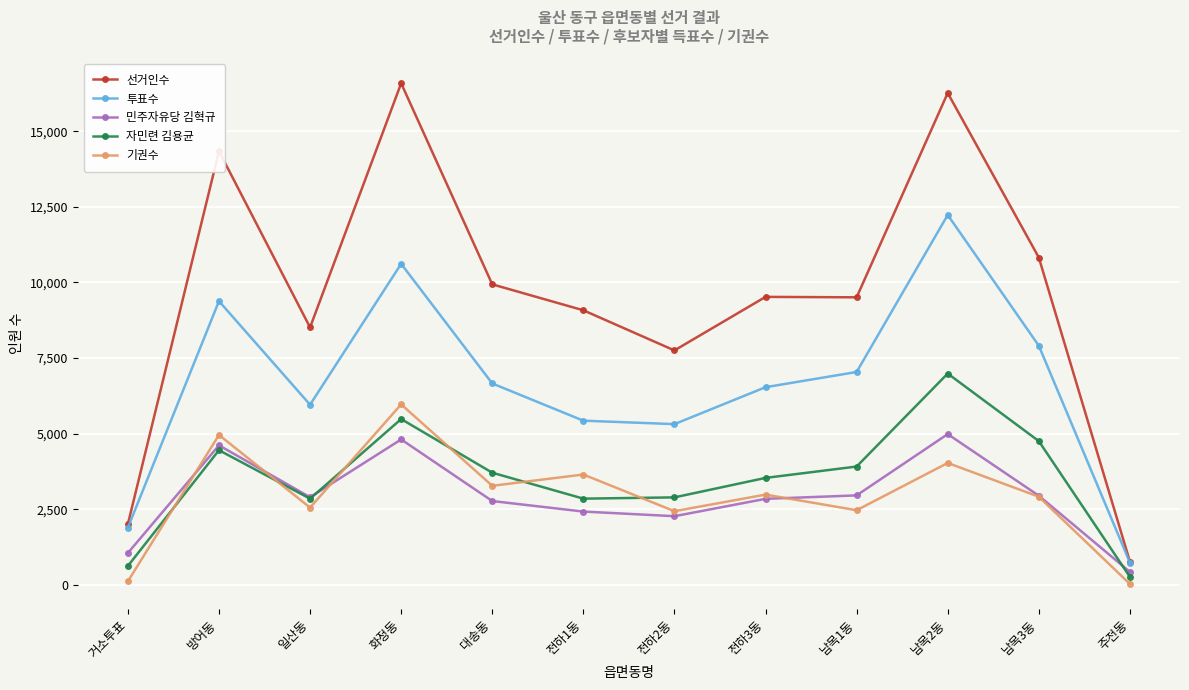

The value of 자민련 김용균 at 남목3동 is 4755. True or false?

True